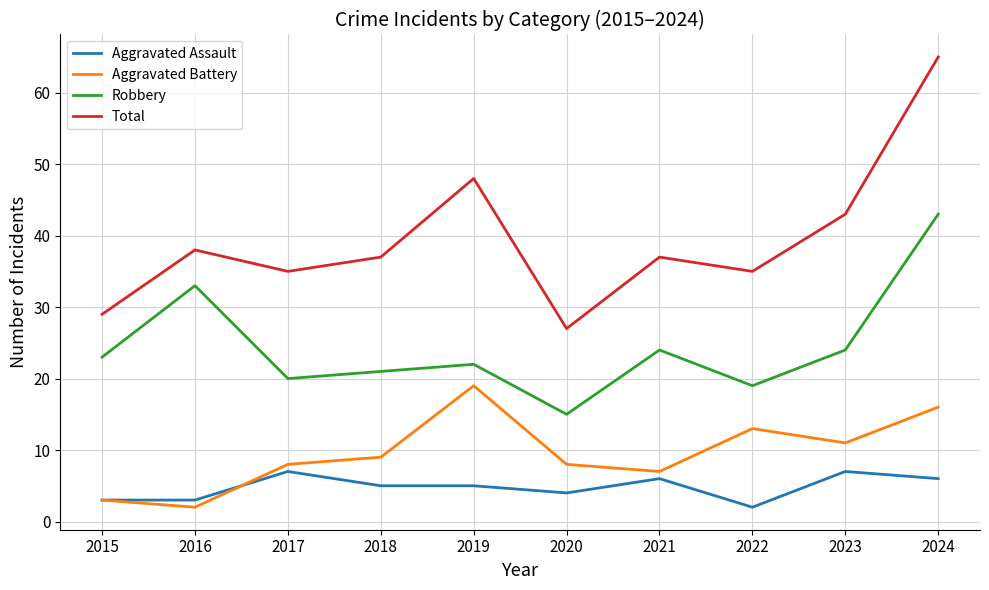

Count the number of categories in the chart.

10